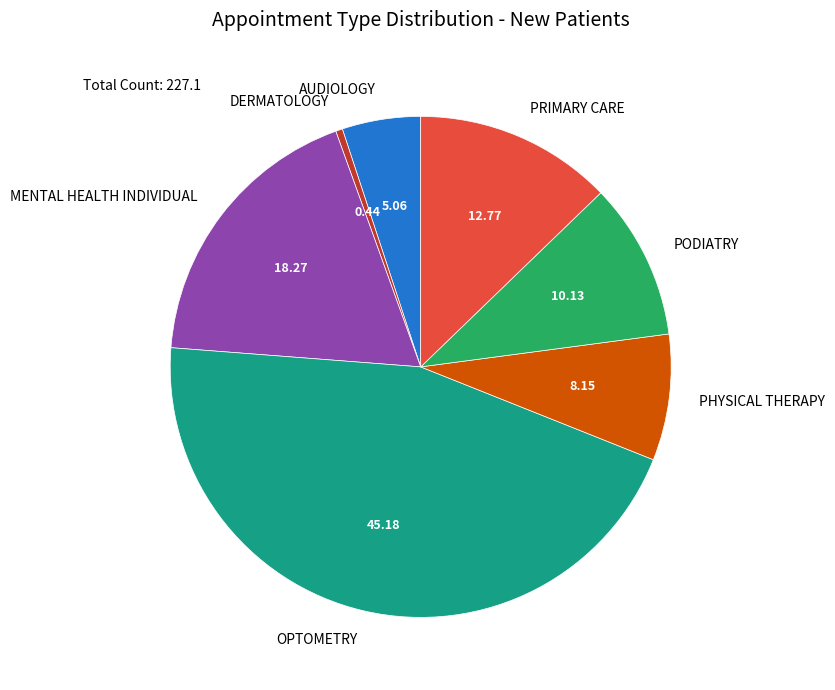

Is the sum of DERMATOLOGY and AUDIOLOGY greater than half?

No